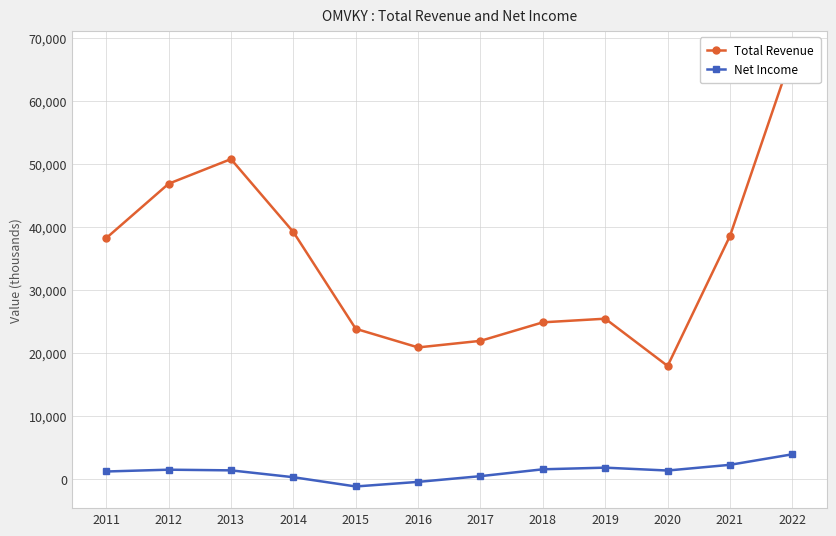

At which label does Net Income first exceed 1390000?

2012